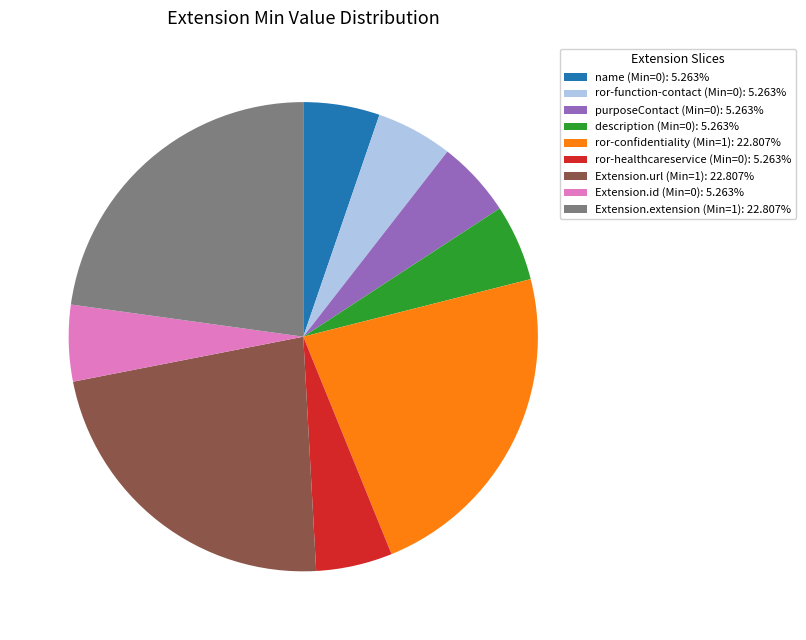

Is there any slice that represents more than half of the pie?

No